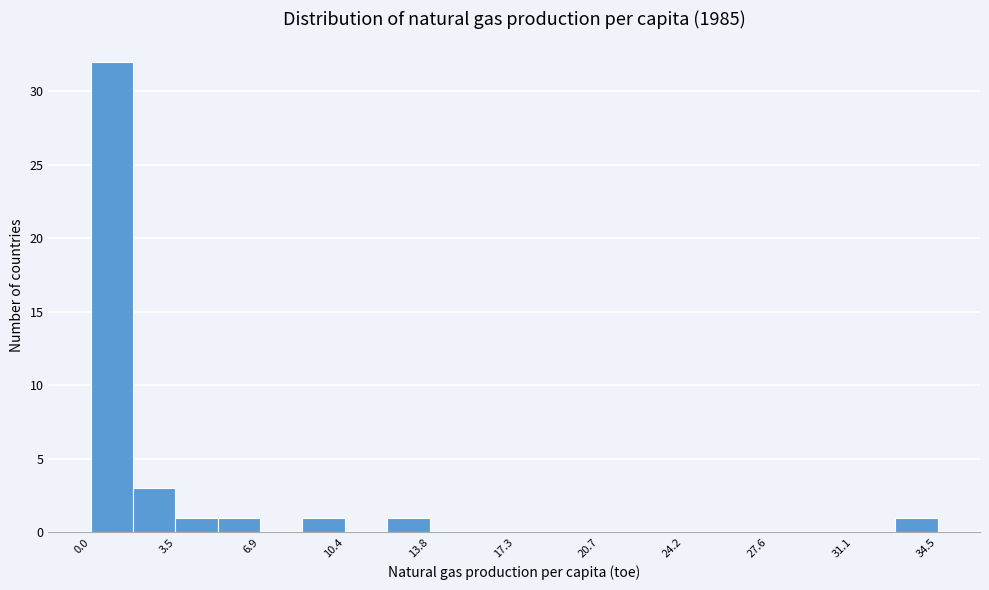

Read against the x-axis, roughly where is the centre of the tallest bar?

1.0